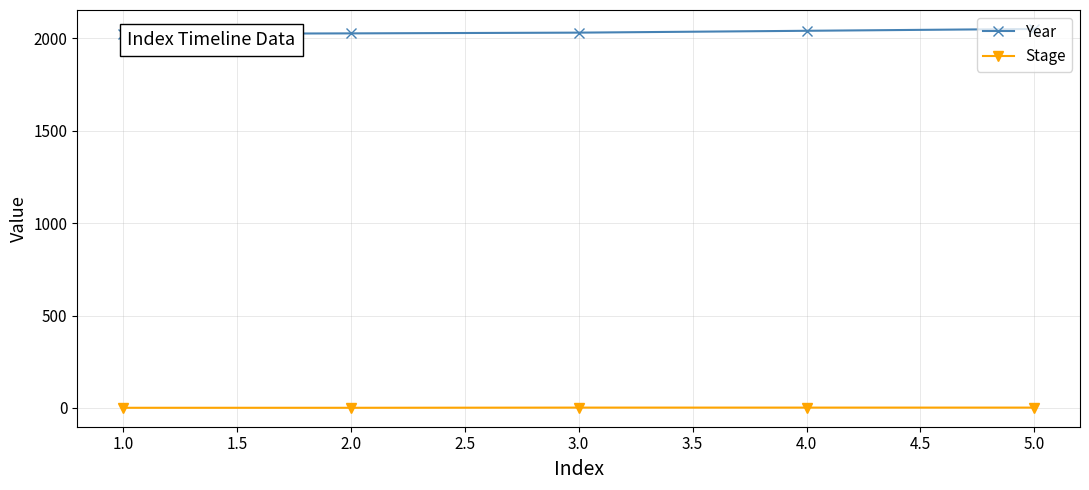

What is the maximum value shown in the chart?

2050